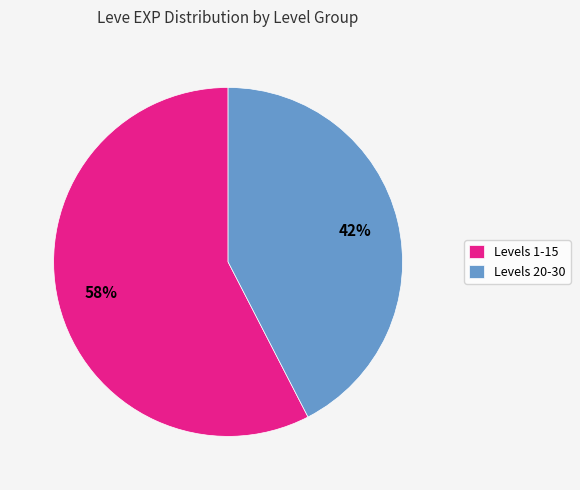

Combined, do Levels 20-30 and Levels 1-15 account for over 50%?

Yes